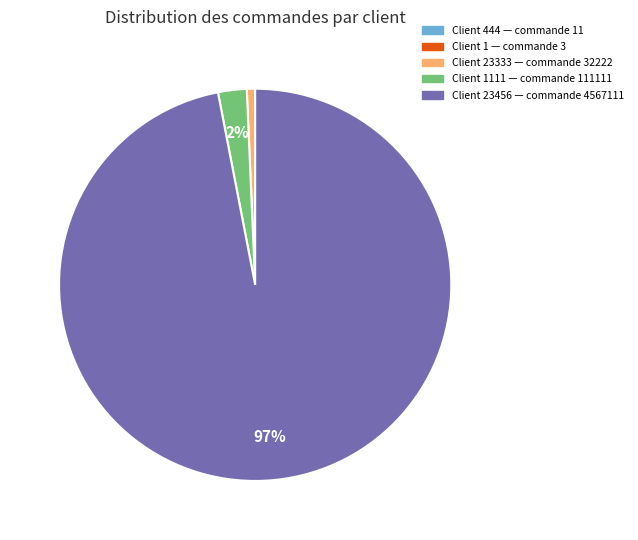

To the nearest percent, what is the average slice percentage?

20%